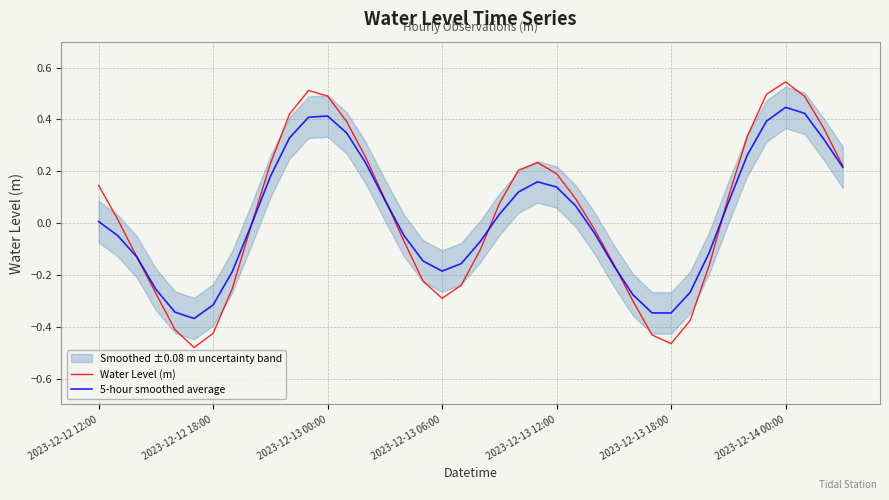

Read the 5-hour smoothed average value at 39.

0.2